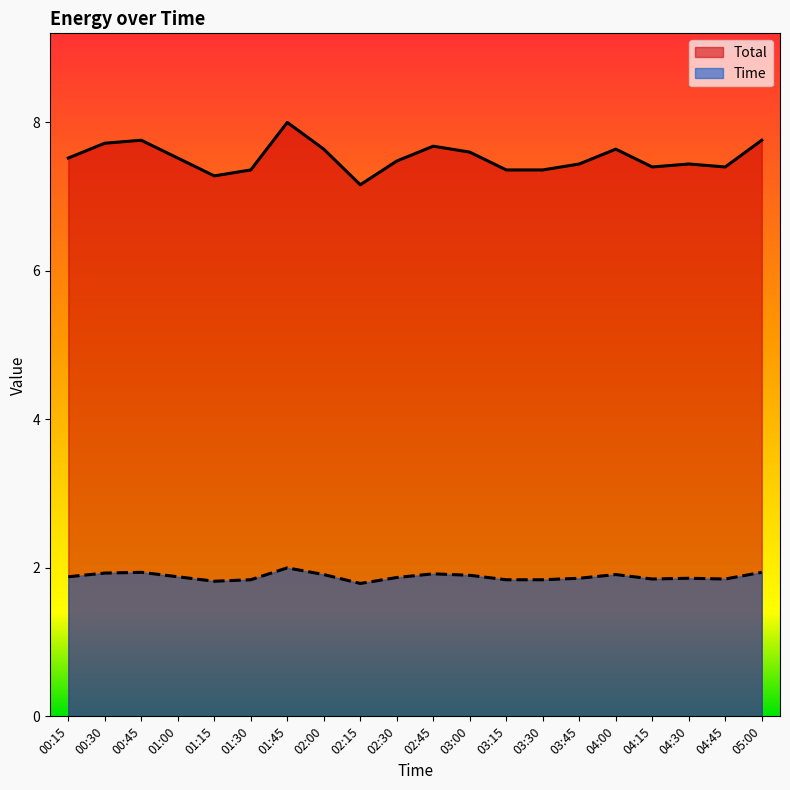

Between 02:45 and 04:45, which is larger?

02:45